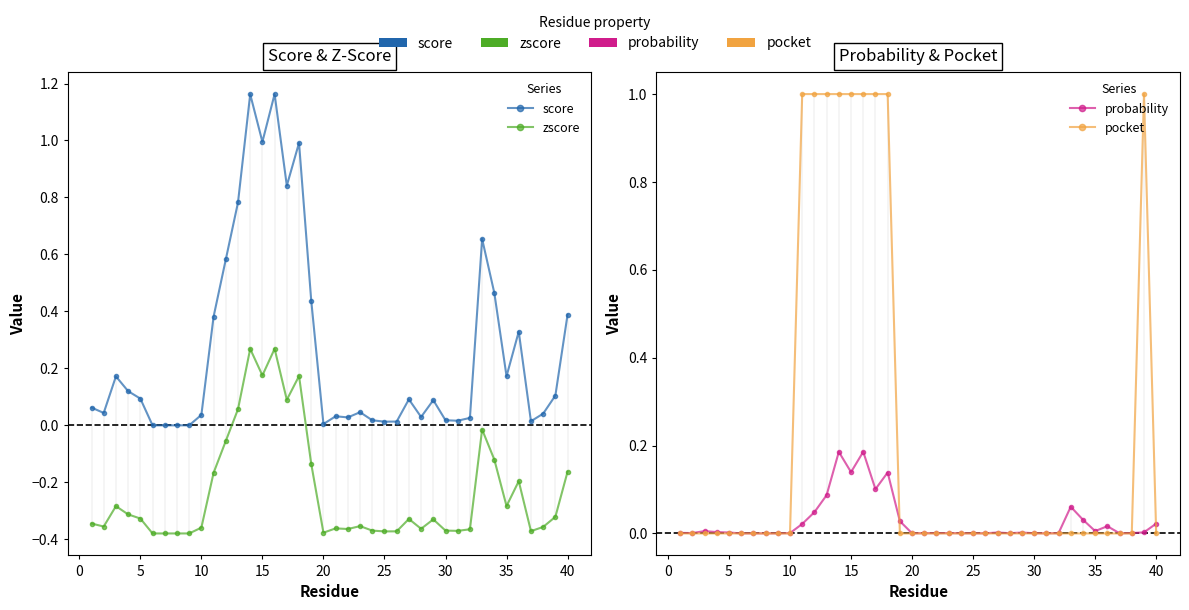

Reading left to right, transcribe all the data shown in this chart.

score: 0.1	0.0	0.2	0.1	0.1	0.0	0.0	0.0	0.0	0.0	0.4	0.6	0.8	1.2	1.0	1.2	0.8	1.0	0.4	0.0	0.0	0.0	0.0	0.0	0.0	0.0	0.1	0.0	0.1	0.0	0.0	0.0	0.7	0.5	0.2	0.3	0.0	0.0	0.1	0.4
zscore: -0.3	-0.4	-0.3	-0.3	-0.3	-0.4	-0.4	-0.4	-0.4	-0.4	-0.2	-0.1	0.1	0.3	0.2	0.3	0.1	0.2	-0.1	-0.4	-0.4	-0.4	-0.4	-0.4	-0.4	-0.4	-0.3	-0.4	-0.3	-0.4	-0.4	-0.4	-0.0	-0.1	-0.3	-0.2	-0.4	-0.4	-0.3	-0.2
probability: 0.0	0.0	0.0	0.0	0.0	0.0	0.0	0.0	0.0	0.0	0.0	0.0	0.1	0.2	0.1	0.2	0.1	0.1	0.0	0.0	0.0	0.0	0.0	0.0	0.0	0.0	0.0	0.0	0.0	0.0	0.0	0.0	0.1	0.0	0.0	0.0	0.0	0.0	0.0	0.0
pocket: 0.0	0.0	0.0	0.0	0.0	0.0	0.0	0.0	0.0	0.0	1.0	1.0	1.0	1.0	1.0	1.0	1.0	1.0	0.0	0.0	0.0	0.0	0.0	0.0	0.0	0.0	0.0	0.0	0.0	0.0	0.0	0.0	0.0	0.0	0.0	0.0	0.0	0.0	1.0	0.0